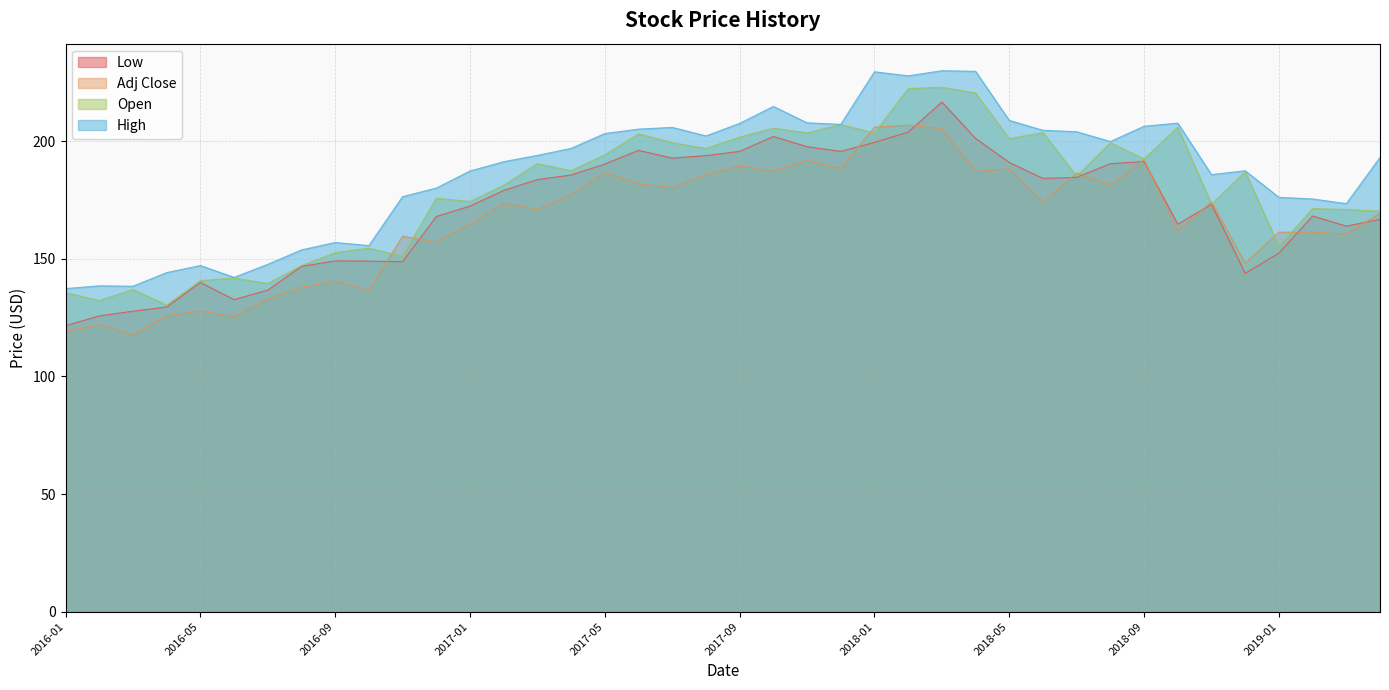

True or false: Adj Close has a value of 350.7 at 2018-02.

False